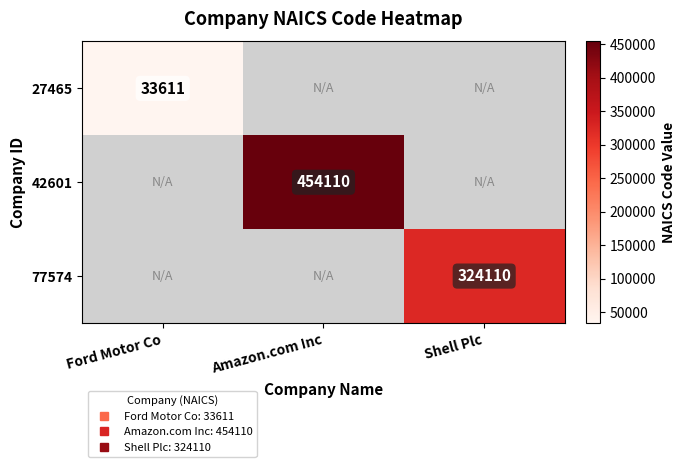

At Ford Motor Co, list the series in order from largest to smallest.

27465, 42601, 77574